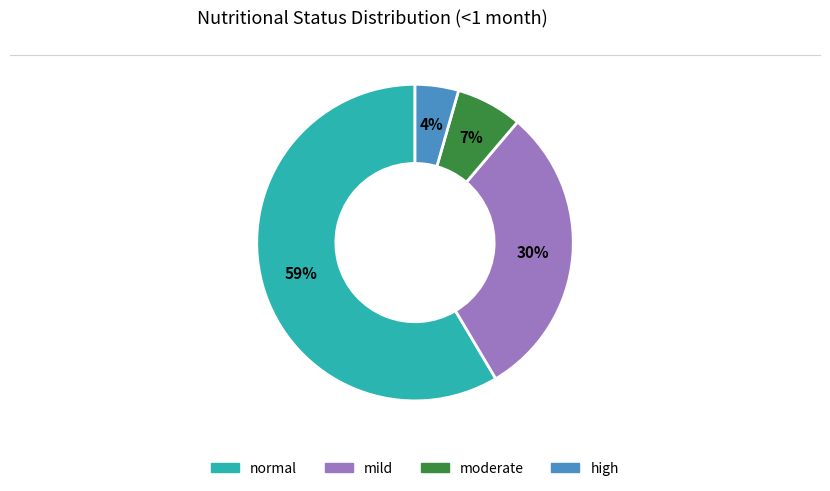

To the nearest percent, what is the average slice percentage?

25%